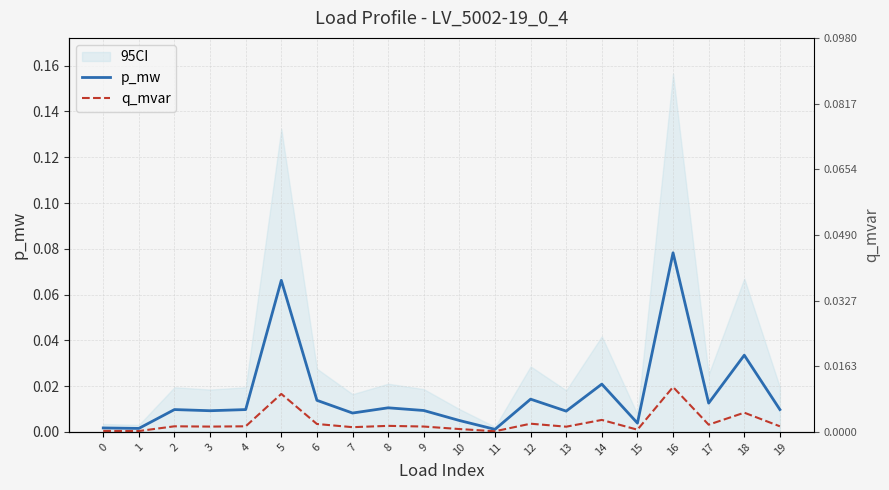

What are all the series names shown in the legend?

p_mw, q_mvar